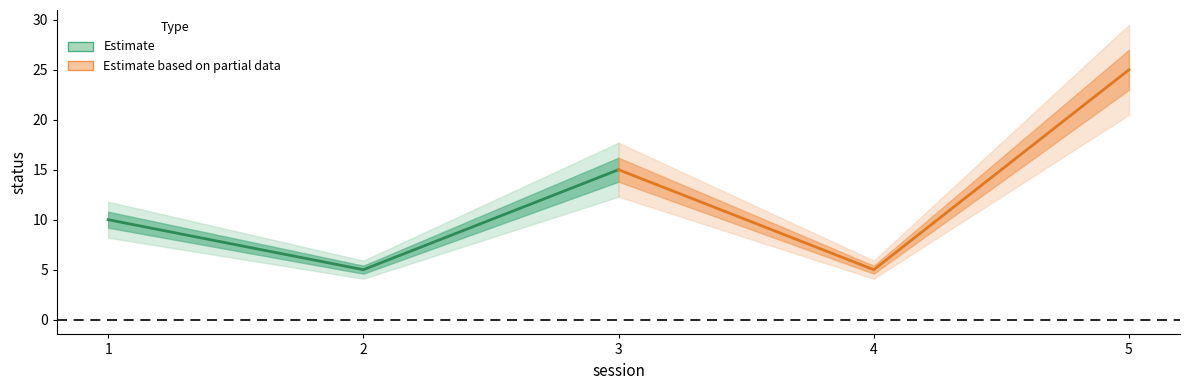

Rank the categories by value from highest to lowest.

5, 3, 1, 2, 4